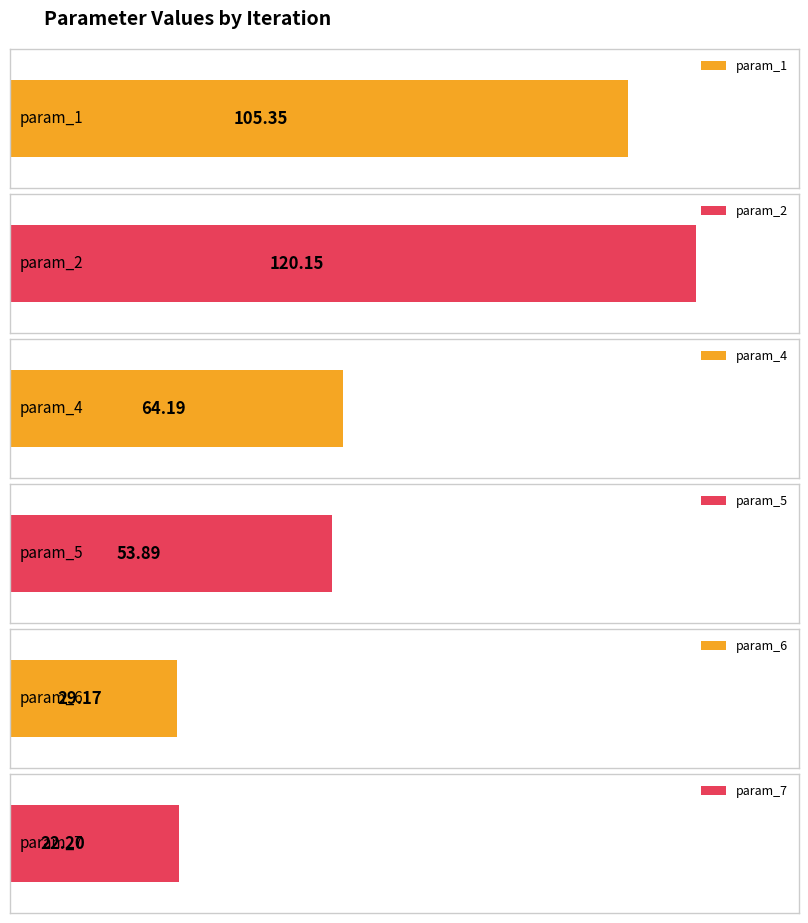

Rank the series by their maximum value, from highest to lowest.

param_2, param_1, param_4, param_5, param_7, param_6